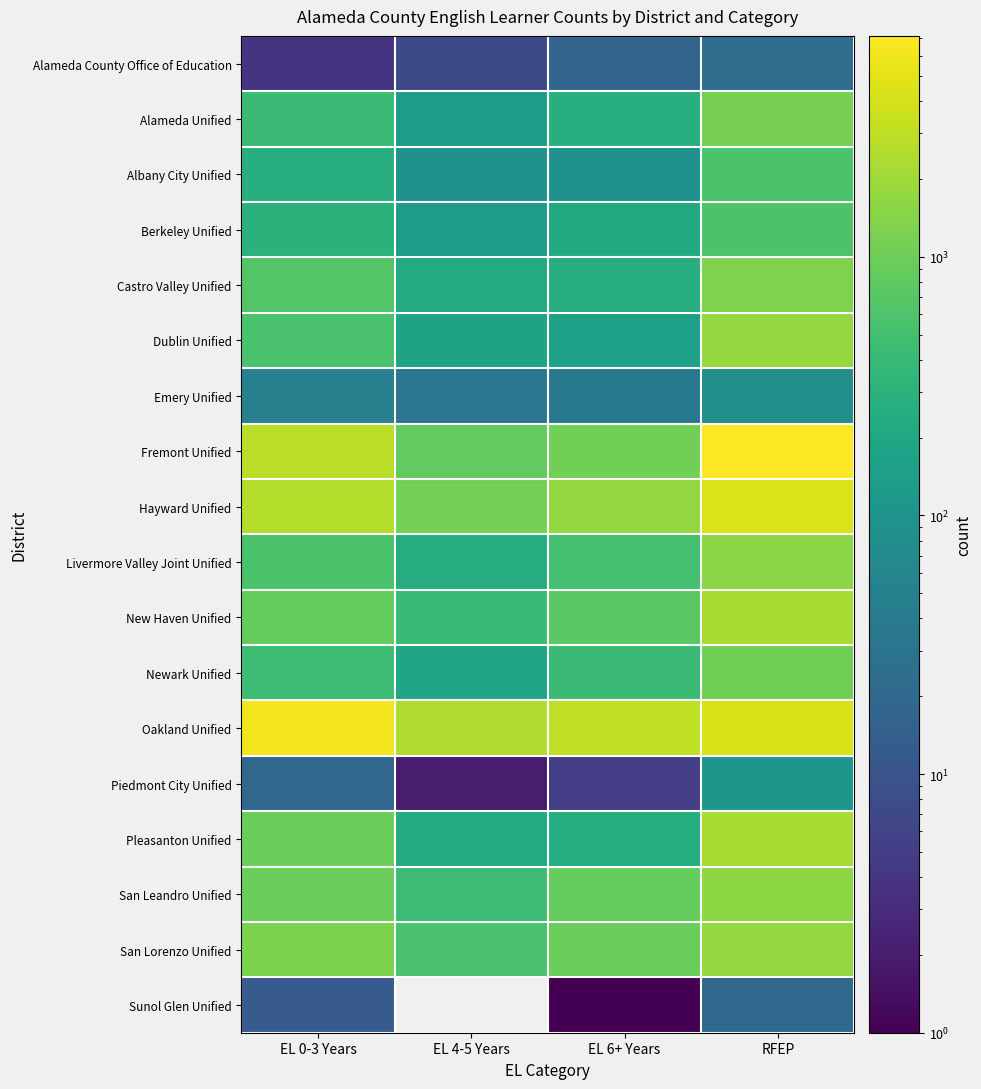

At EL 0-3 Years, list the series in order from largest to smallest.

Oakland Unified, Fremont Unified, Hayward Unified, San Lorenzo Unified, Pleasanton Unified, San Leandro Unified, New Haven Unified, Castro Valley Unified, Livermore Valley Joint Unified, Dublin Unified, Newark Unified, Alameda Unified, Berkeley Unified, Albany City Unified, Emery Unified, Piedmont City Unified, Sunol Glen Unified, Alameda County Office of Education